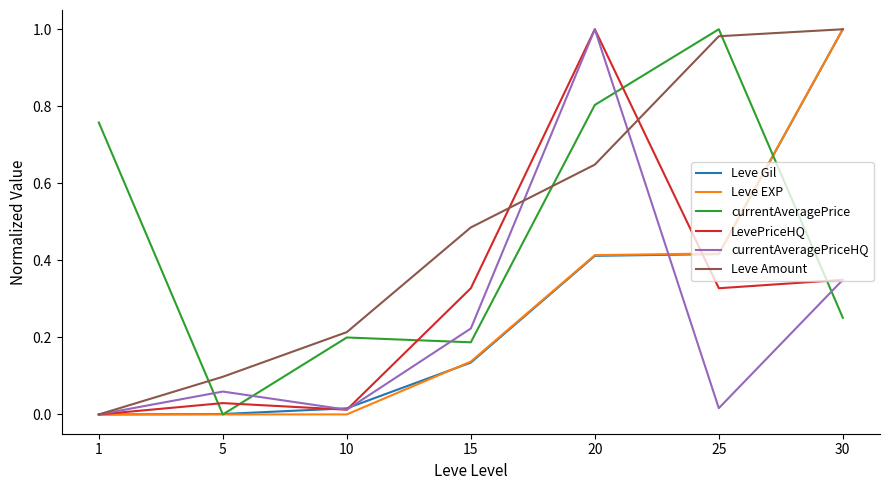

Between 15 and 25, which series saw the biggest shift?

currentAveragePrice